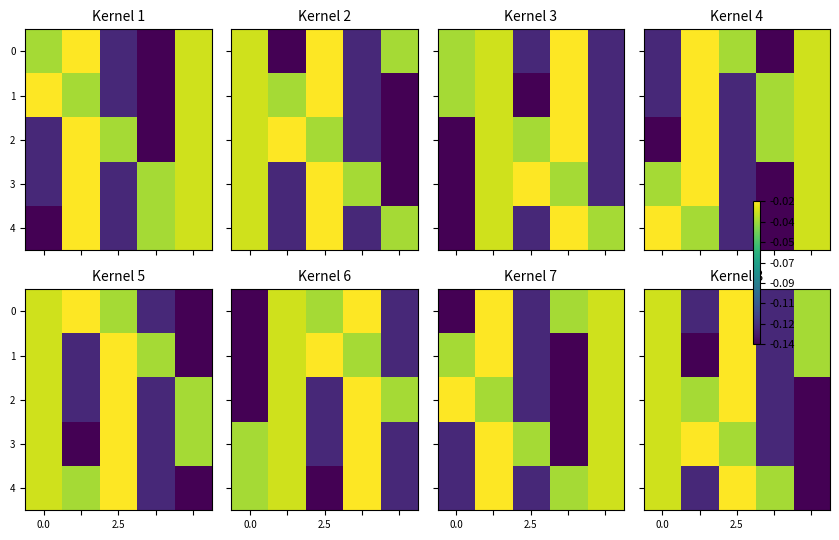

Where is 0 nearest to the value 0?

2.5